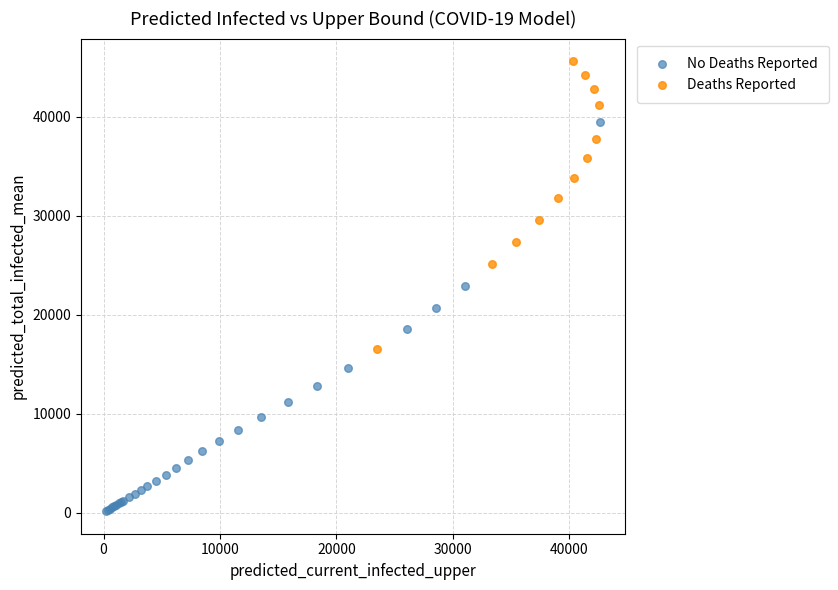

Which series has the largest Y range (max minus min)?

No Deaths Reported